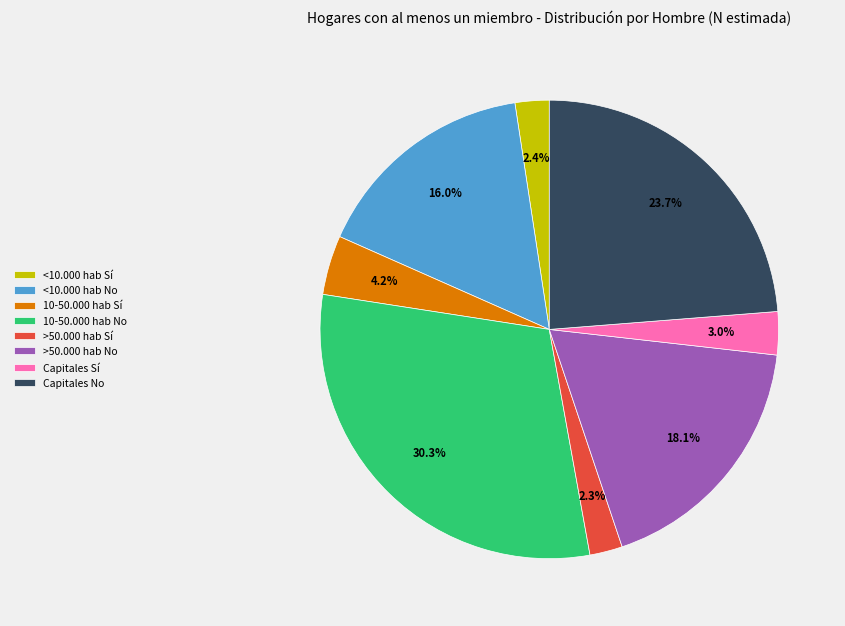

Which category has the biggest portion of the pie?

10-50.000 hab No